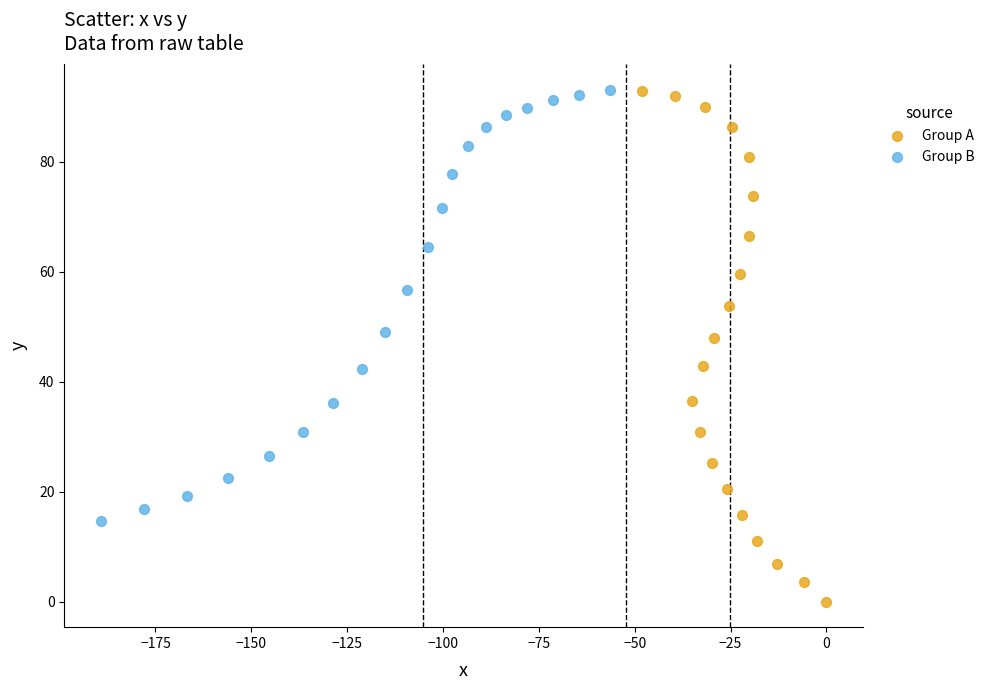

Which series contains the lowest Y value?

Group A